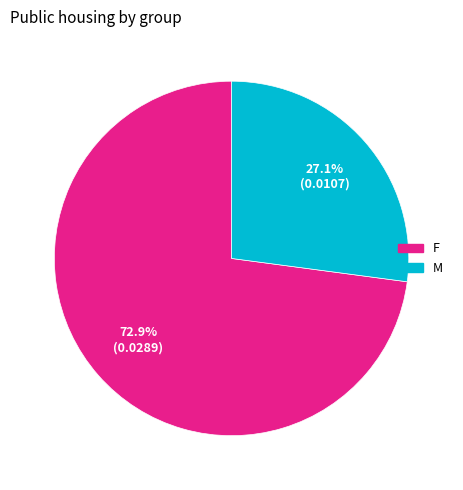

Count the number of slices in the pie.

2